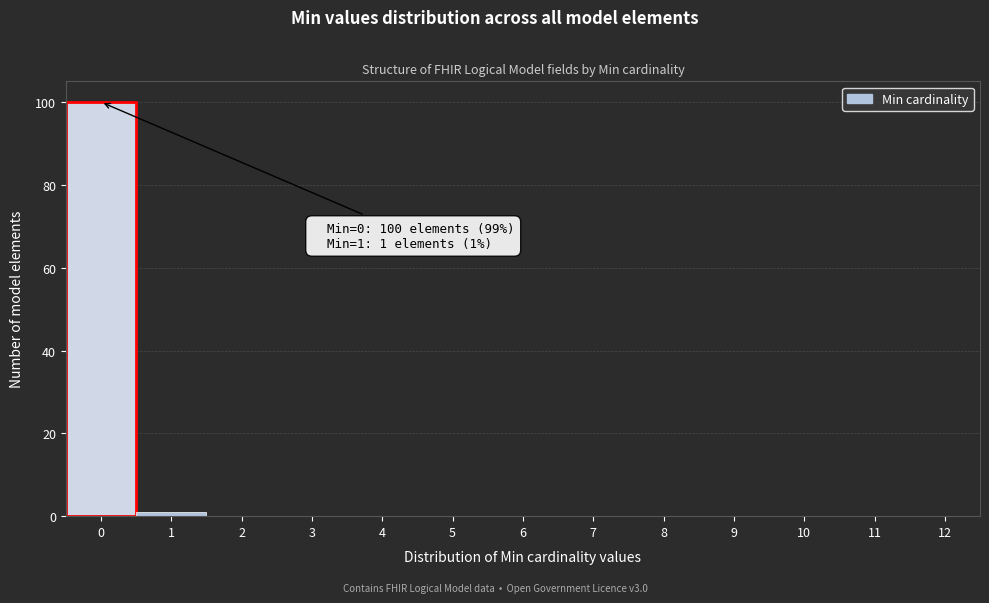

Which range on the x-axis has the tallest bar?

-0.5 to 0.5